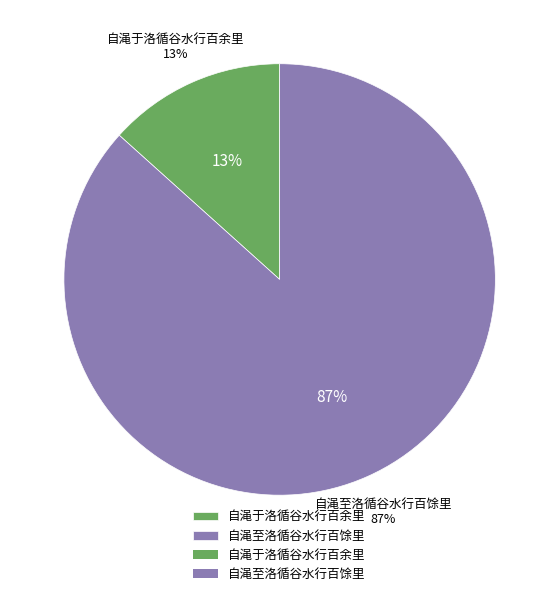

Rank the categories by value from highest to lowest.

自渑至洛循谷水行百馀里, 自渑于洛循谷水行百余里